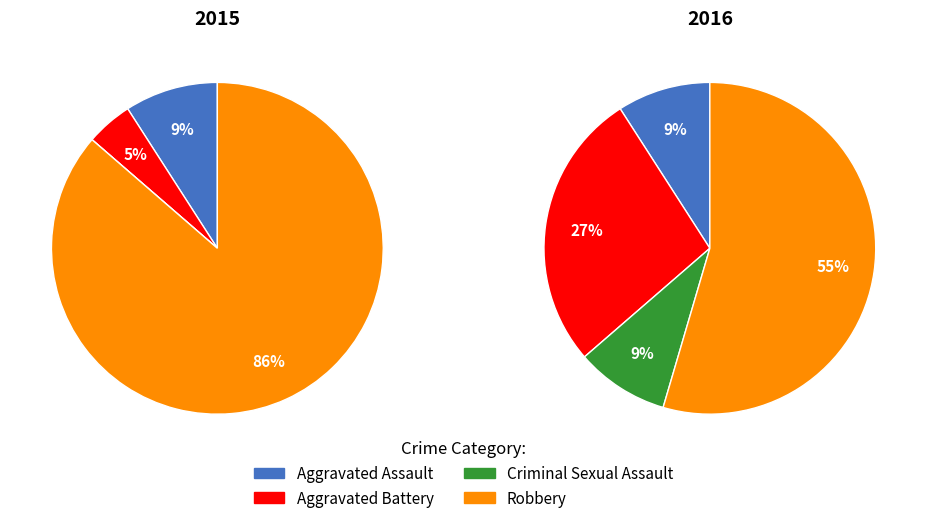

How many slices are in this pie chart?

4